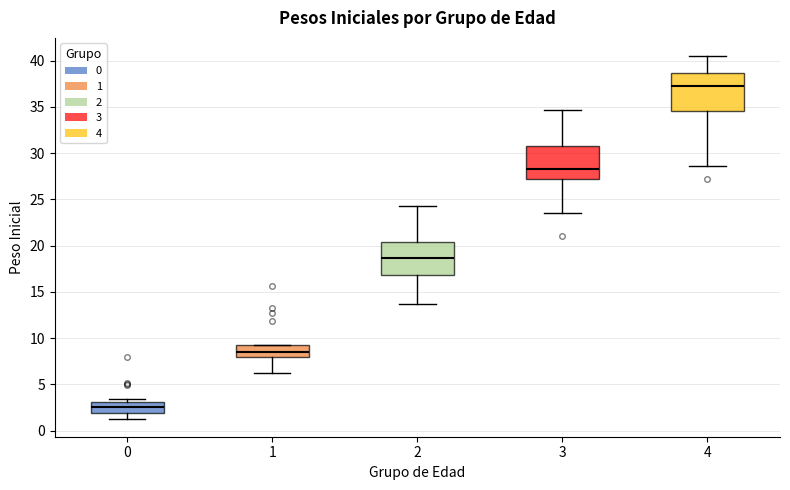

Where is the upper edge of the box at x = 1 on the y-axis? The values are not printed on the chart, so give them approximately, as read against the axis.

9.5